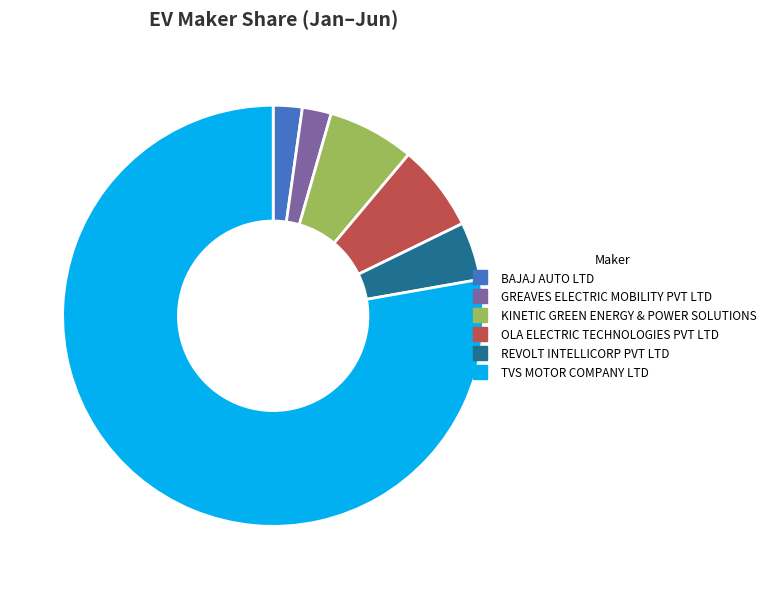

The OLA ELECTRIC TECHNOLOGIES PVT LTD slice represents 7% of the pie. True or false?

True